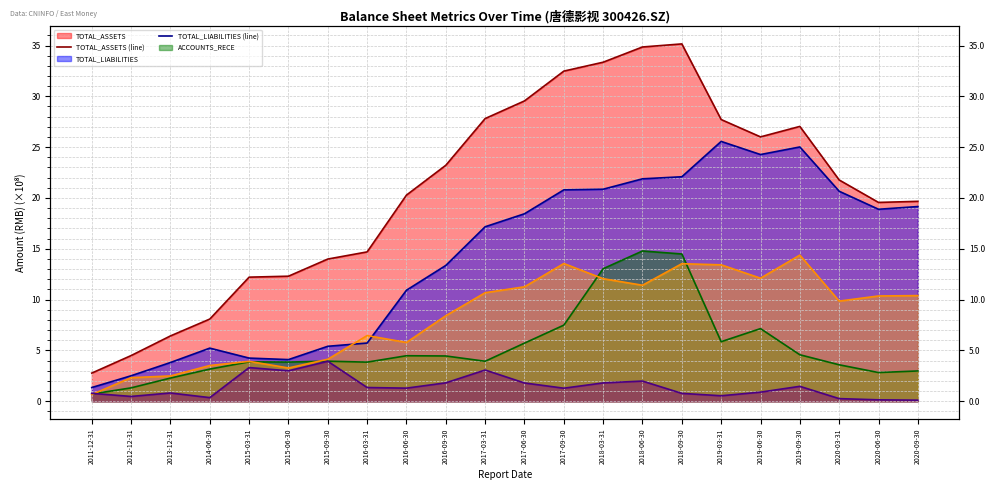

True or false: TOTAL_ASSETS (line) and TOTAL_LIABILITIES (line) cross at least once.

False